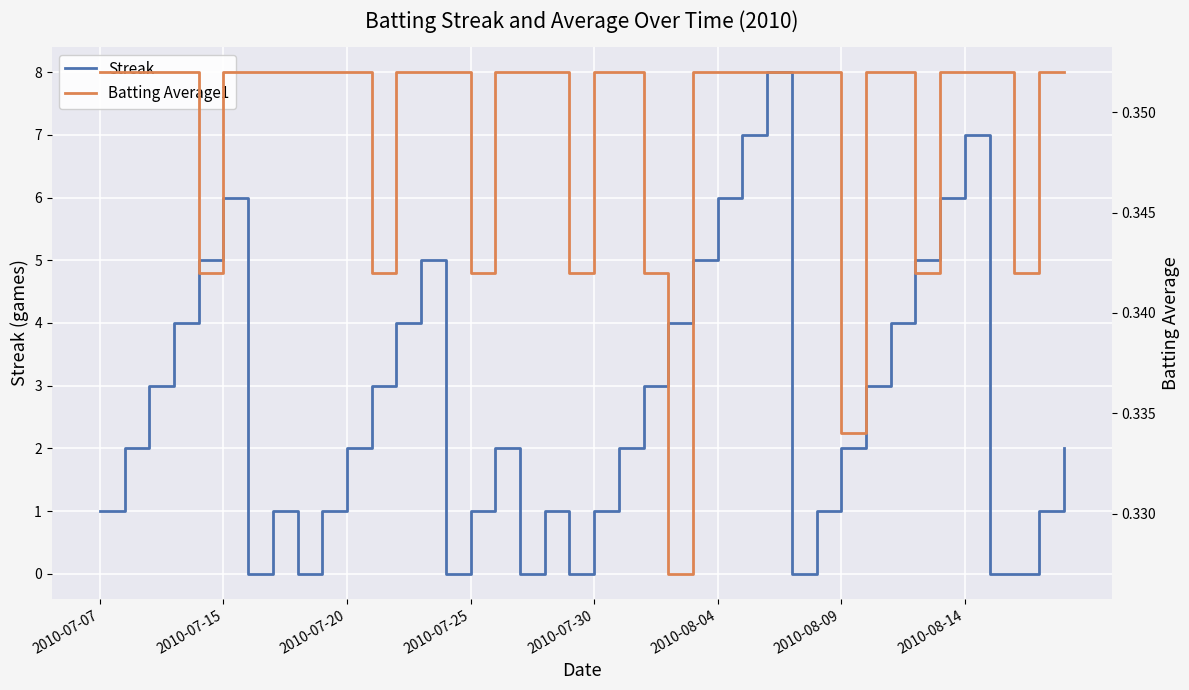

What is the sum of the Batting Average1 values at 29 and 31?

0.7